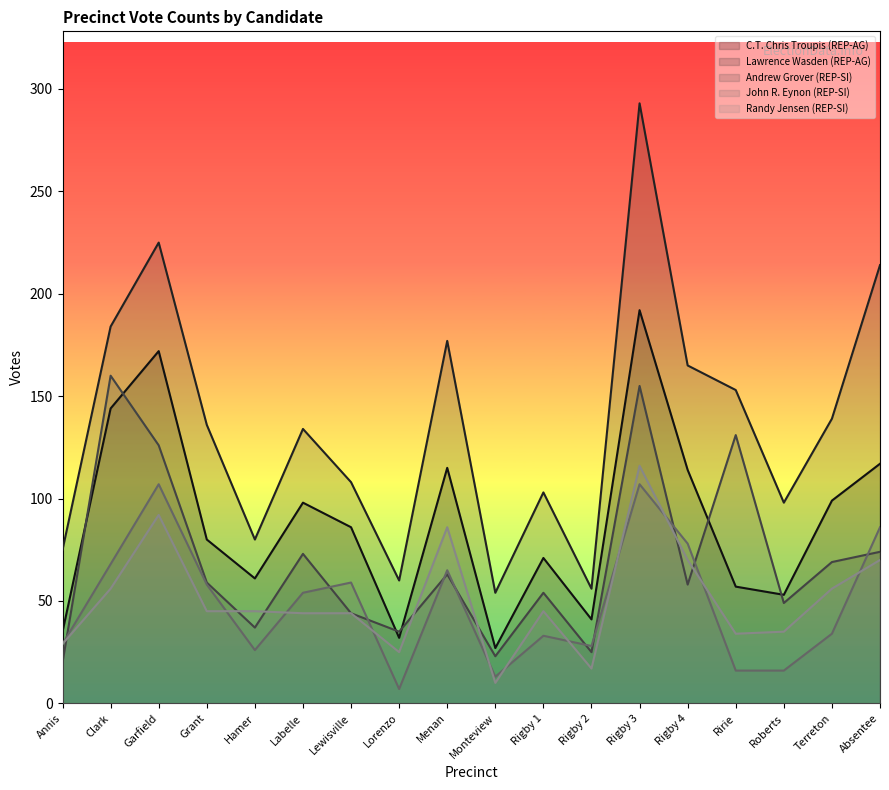

Reading left to right, extract all data points from this chart.

C.T. Chris Troupis (REP-AG): Annis=35	Clark=144	Garfield=172	Grant=80	Hamer=61	Labelle=98	Lewisville=86	Lorenzo=32	Menan=115	Monteview=27	Rigby 1=71	Rigby 2=41	Rigby 3=192	Rigby 4=114	Ririe=57	Roberts=53	Terreton=99	Absentee=117
Lawrence Wasden (REP-AG): Annis=75	Clark=184	Garfield=225	Grant=136	Hamer=80	Labelle=134	Lewisville=108	Lorenzo=60	Menan=177	Monteview=54	Rigby 1=103	Rigby 2=56	Rigby 3=293	Rigby 4=165	Ririe=153	Roberts=98	Terreton=139	Absentee=214
Andrew Grover (REP-SI): Annis=20	Clark=160	Garfield=126	Grant=59	Hamer=37	Labelle=73	Lewisville=44	Lorenzo=35	Menan=63	Monteview=23	Rigby 1=54	Rigby 2=25	Rigby 3=155	Rigby 4=58	Ririe=131	Roberts=49	Terreton=69	Absentee=74
John R. Eynon (REP-SI): Annis=29	Clark=68	Garfield=107	Grant=58	Hamer=26	Labelle=54	Lewisville=59	Lorenzo=7	Menan=65	Monteview=13	Rigby 1=33	Rigby 2=28	Rigby 3=107	Rigby 4=78	Ririe=16	Roberts=16	Terreton=34	Absentee=86
Randy Jensen (REP-SI): Annis=29	Clark=56	Garfield=92	Grant=45	Hamer=45	Labelle=44	Lewisville=44	Lorenzo=25	Menan=86	Monteview=10	Rigby 1=45	Rigby 2=17	Rigby 3=116	Rigby 4=70	Ririe=34	Roberts=35	Terreton=56	Absentee=70